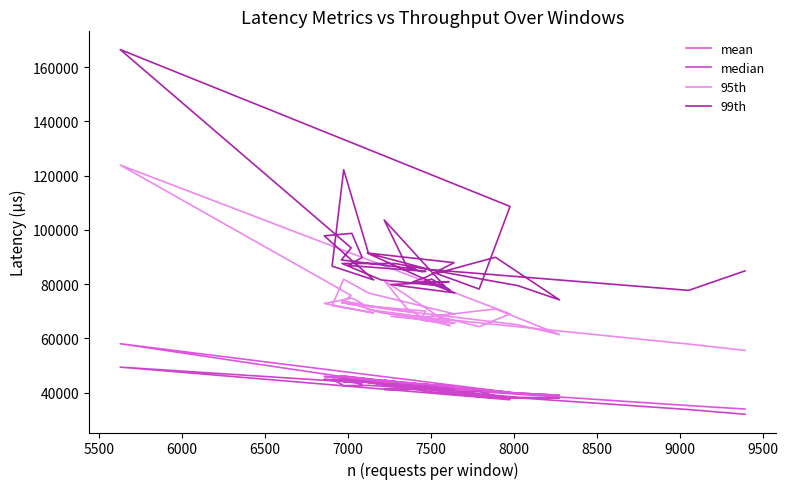

What is the sum of all mean values?

1727476.7